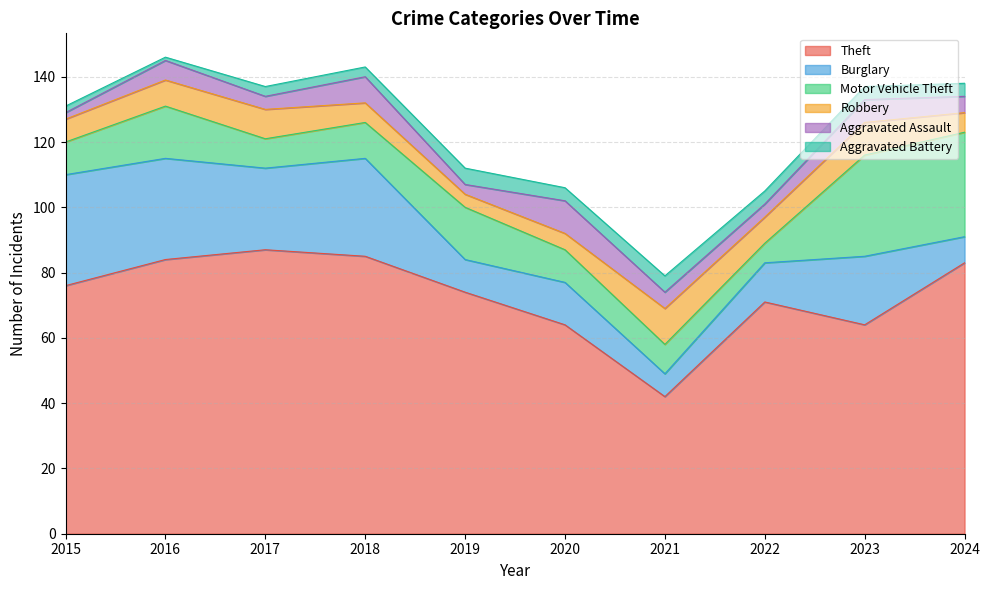

What are all the series names shown in the legend?

Theft, Burglary, Motor Vehicle Theft, Robbery, Aggravated Assault, Aggravated Battery